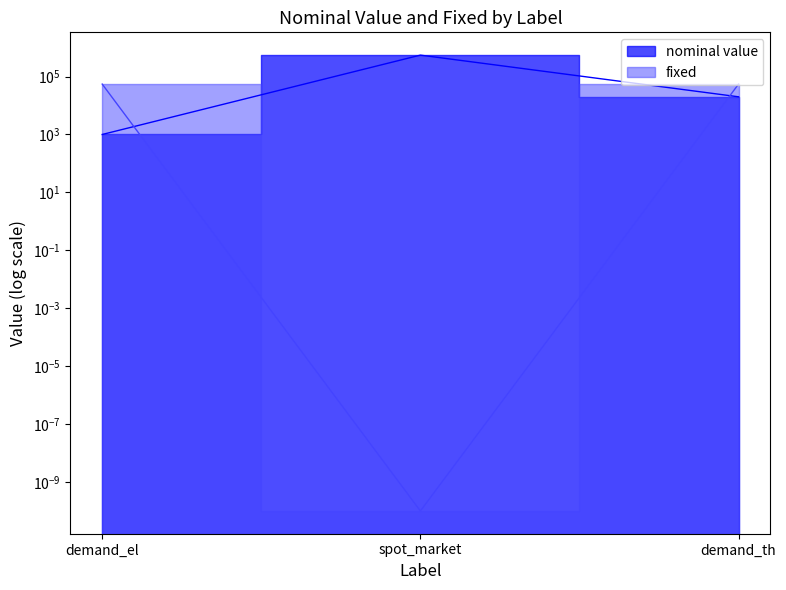

What is the label of the 1st point from the right?

demand_th